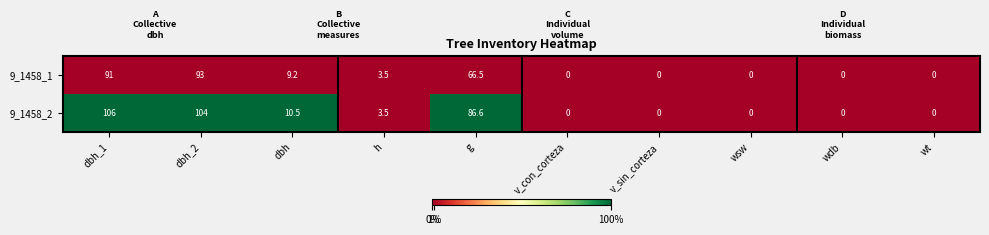

List the series in order of their overall mean, lowest first.

9_1458_1, 9_1458_2